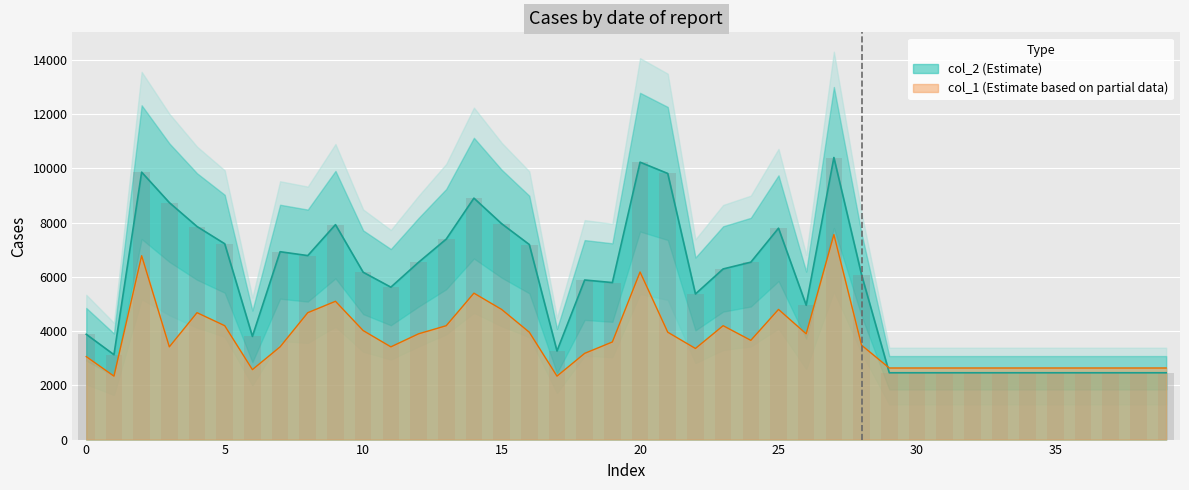

Reading left to right, what are all the values shown in this chart?

col_2: 3883	3130	9862	8739	7857	7221	3806	6928	6785	7926	6171	5621	6537	7393	8903	7962	7193	3267	5885	5790	10230	9813	5370	6292	6542	7795	4955	10402	6078	2464	2464	2464	2464	2464	2464	2464	2464	2464	2464	2464
col_1: 3060	2340	6780	3420	4680	4200	2580	3420	4680	5100	4020	3420	3900	4200	5400	4800	3960	2340	3180	3600	6180	3960	3360	4200	3660	4800	3900	7560	3480	2640	2640	2640	2640	2640	2640	2640	2640	2640	2640	2640